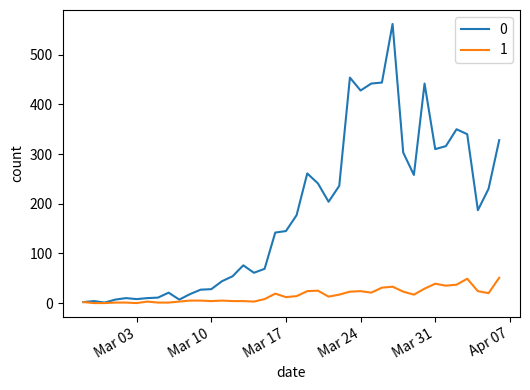

What is the greatest value displayed?

562